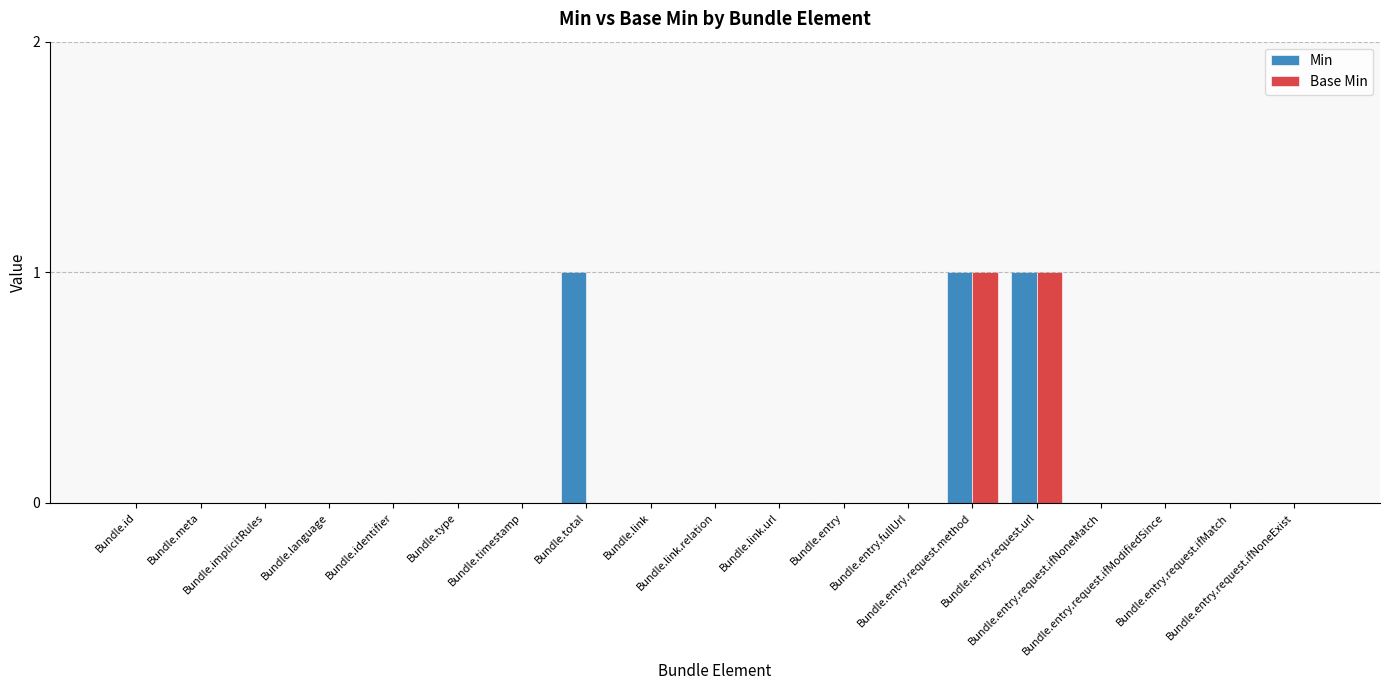

What are all the series names shown in the legend?

Min, Base Min